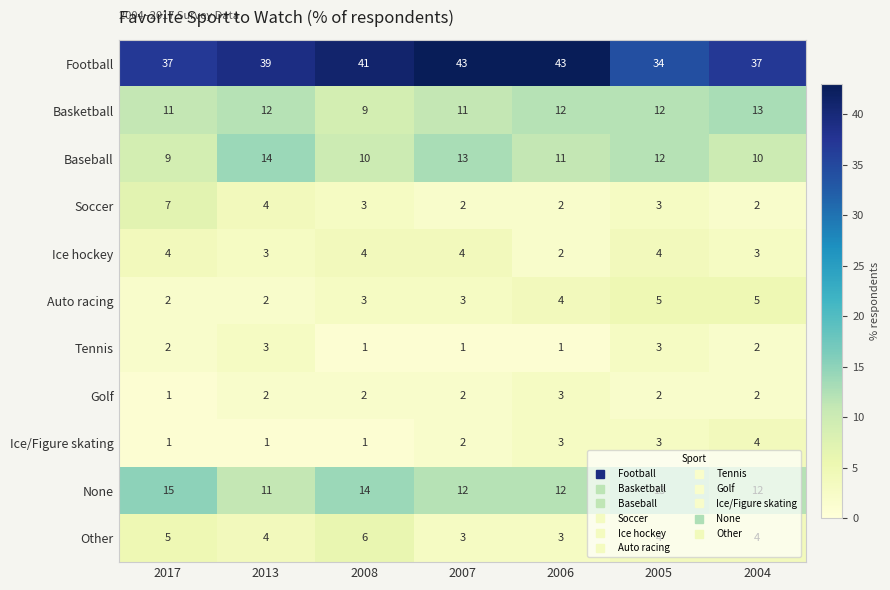

How many Golf values are between 2 and 3?

6